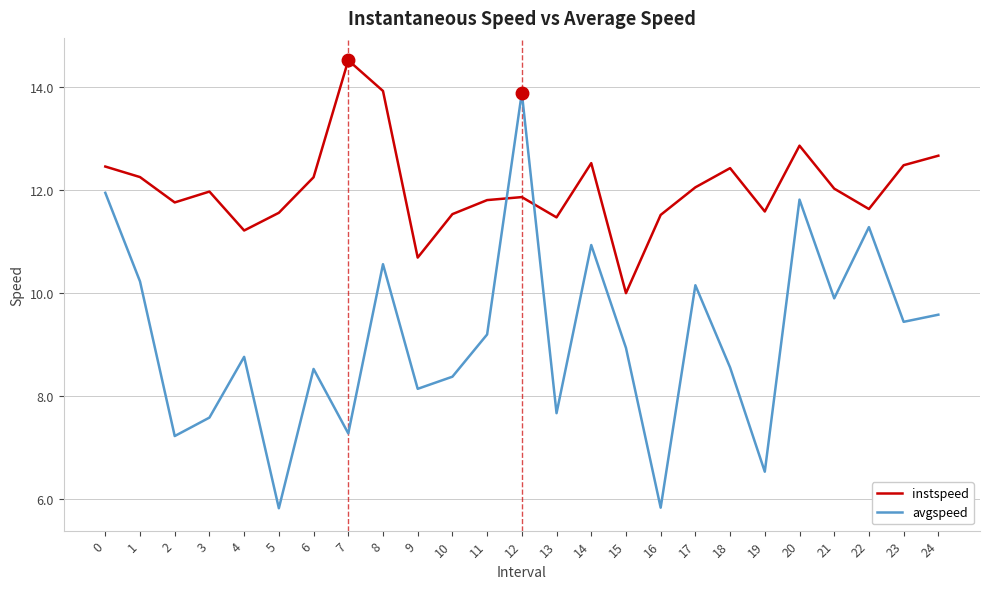

Between which two adjacent categories do avgspeed and instspeed first intersect?

11 and 12